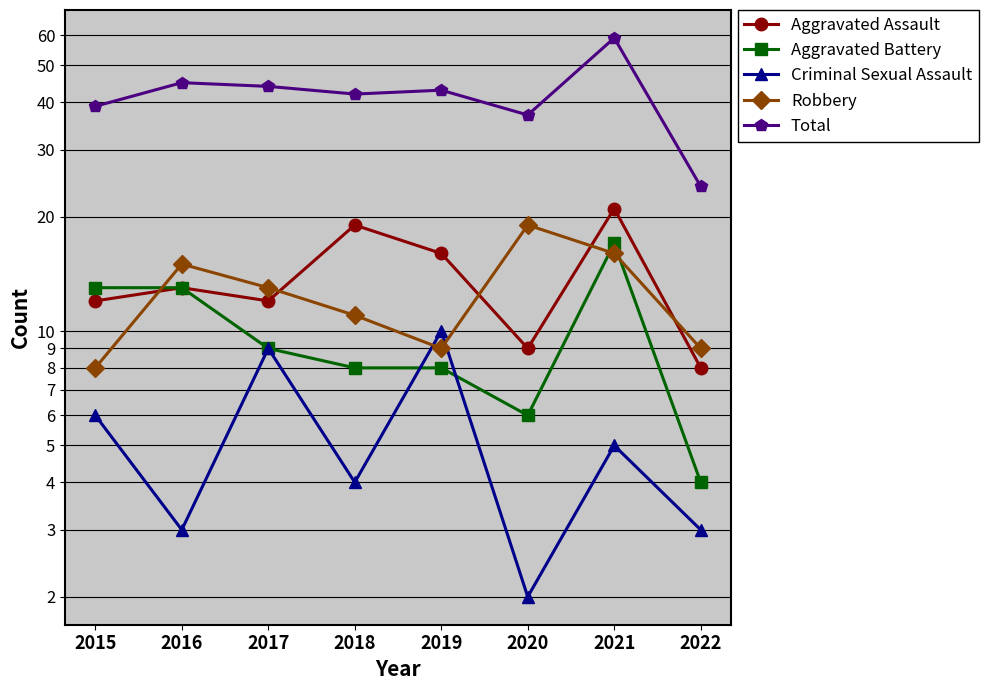

Reading left to right, transcribe all the data shown in this chart.

Aggravated Assault: 12	13	12	19	16	9	21	8
Aggravated Battery: 13	13	9	8	8	6	17	4
Criminal Sexual Assault: 6	3	9	4	10	2	5	3
Robbery: 8	15	13	11	9	19	16	9
Total: 39	45	44	42	43	37	59	24